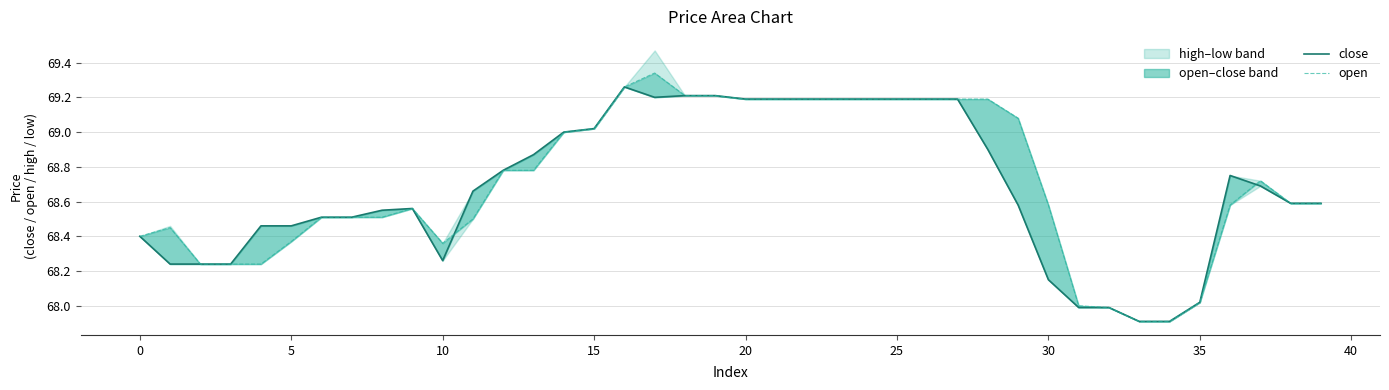

What is the minimum value shown in the chart?

67.9